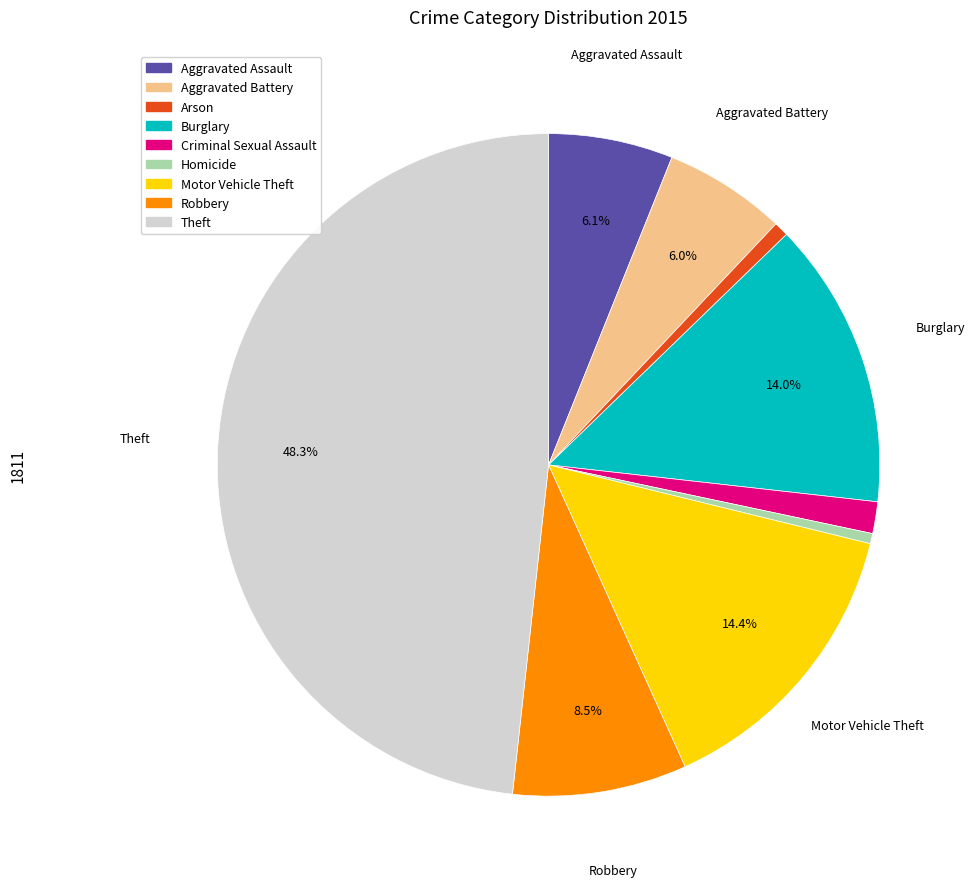

To the nearest percent, what is the difference between the largest and smallest slice percentages?

48%